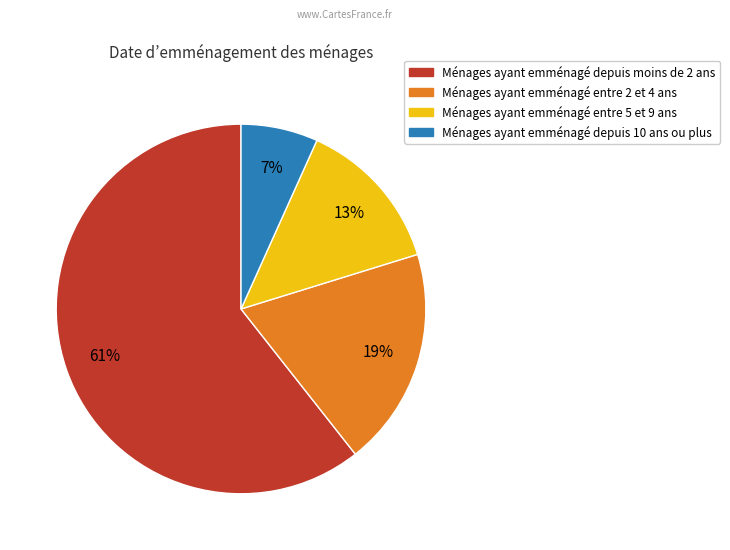

What percentage is the Ménages ayant emménagé depuis 10 ans ou plus slice, to the nearest percent?

7%